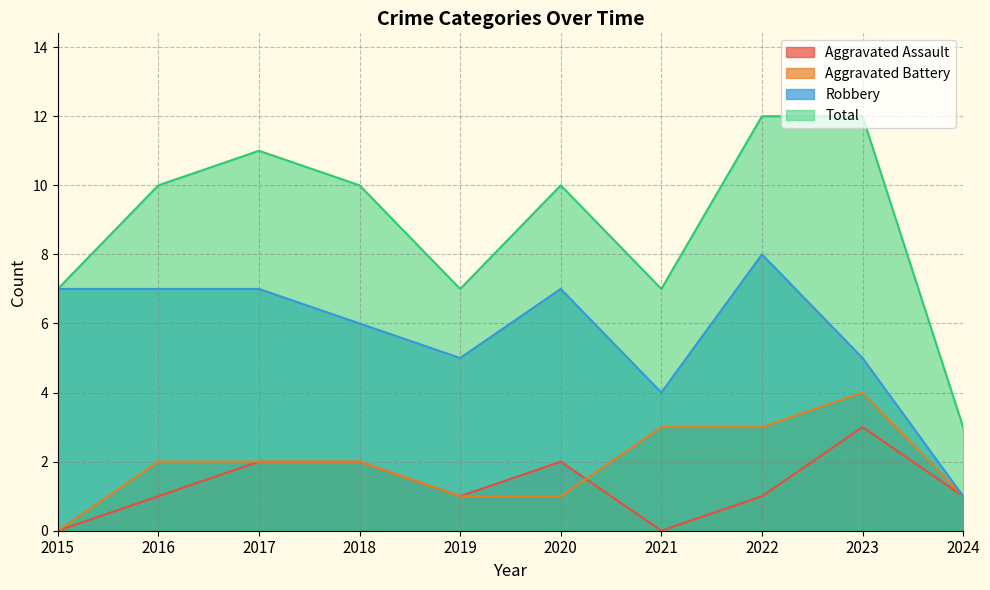

True or false: Aggravated Assault and Total intersect in this chart.

False